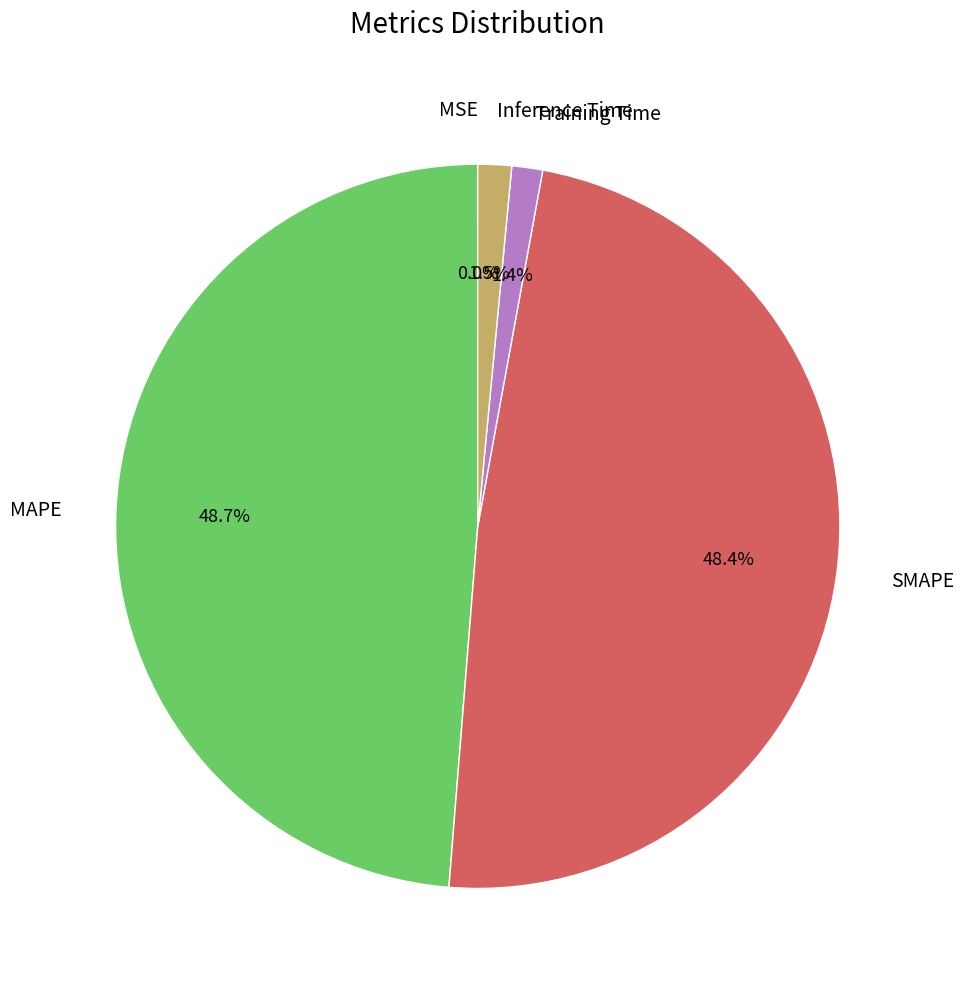

Which has a higher value, MAPE or Inference Time?

MAPE